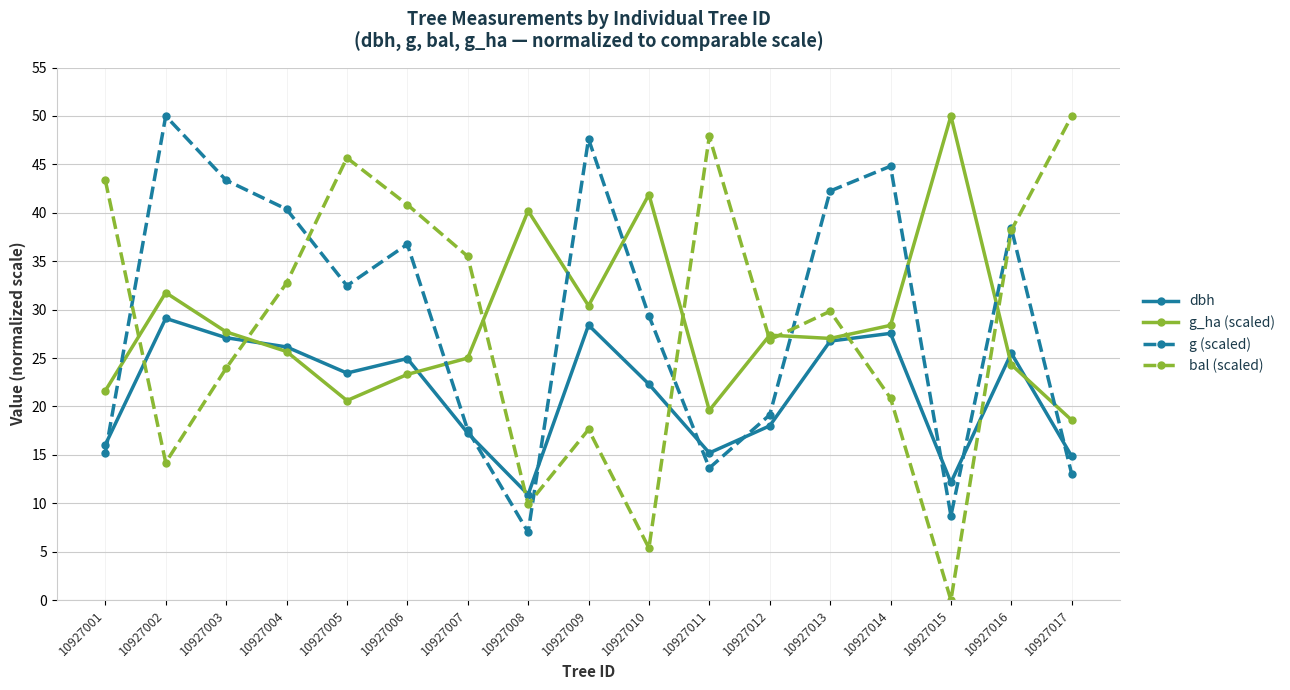

List the labels in order of bal (scaled) value, smallest first.

10927015, 10927010, 10927008, 10927002, 10927009, 10927014, 10927003, 10927012, 10927013, 10927004, 10927007, 10927016, 10927006, 10927001, 10927005, 10927011, 10927017